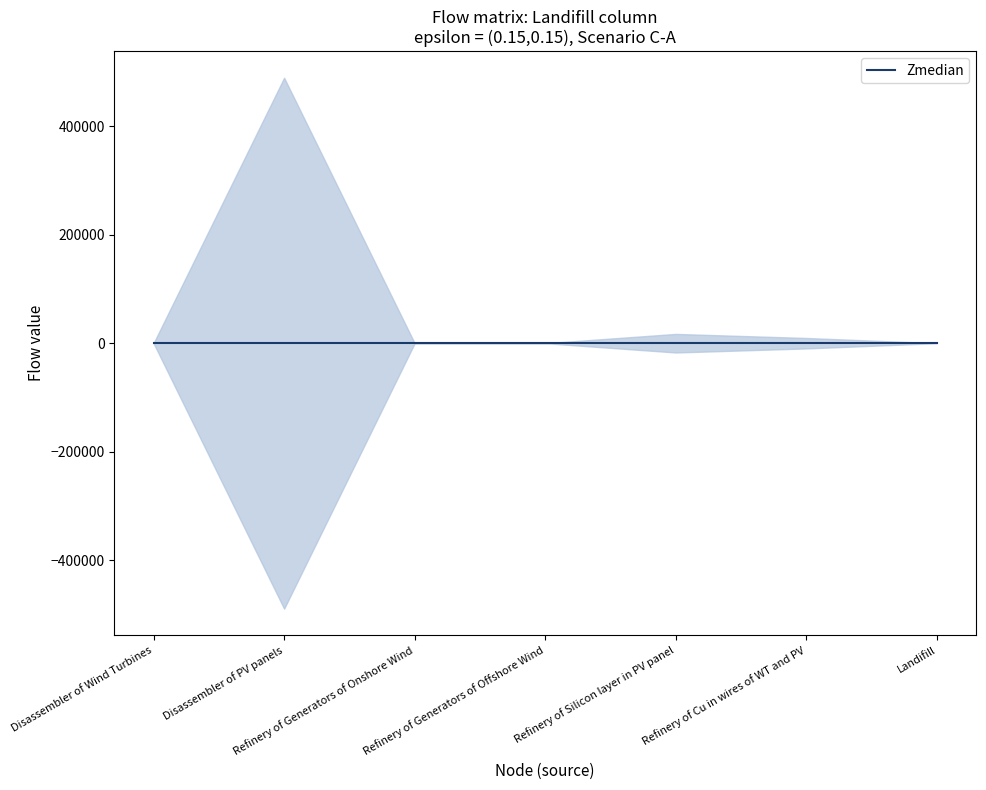

True or false: Refinery of Generators of Onshore Wind has a value of 0.0 at Disassembler of PV panels.

False